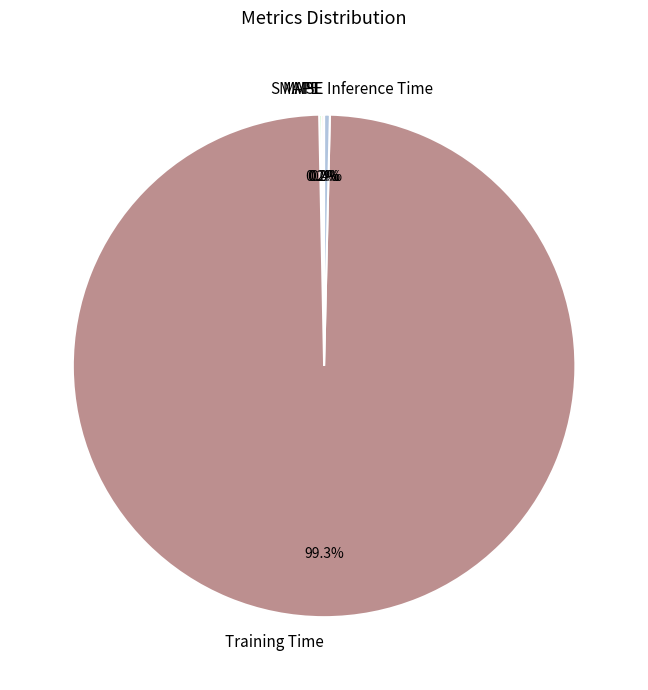

Between Inference Time and Training Time, which is larger?

Training Time